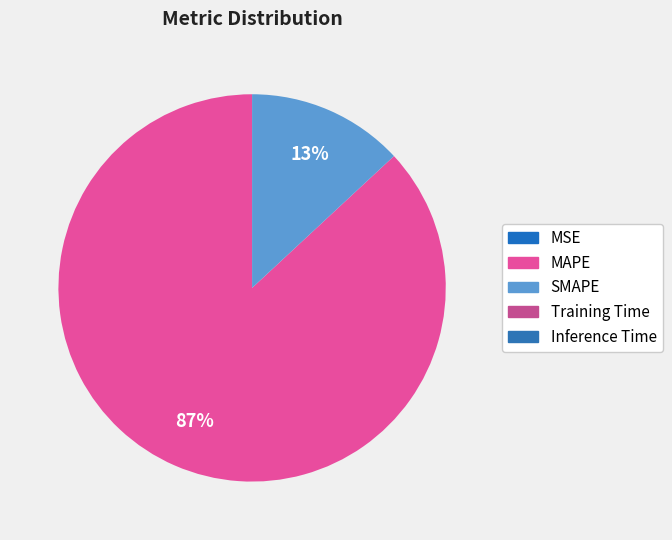

Is MSE the majority of the pie?

No